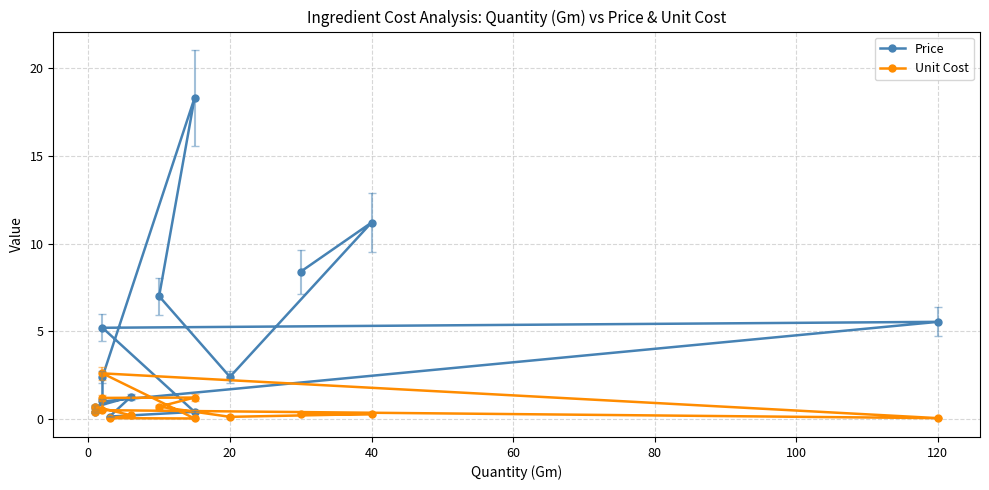

What are all the series names shown in the legend?

Price, Unit Cost